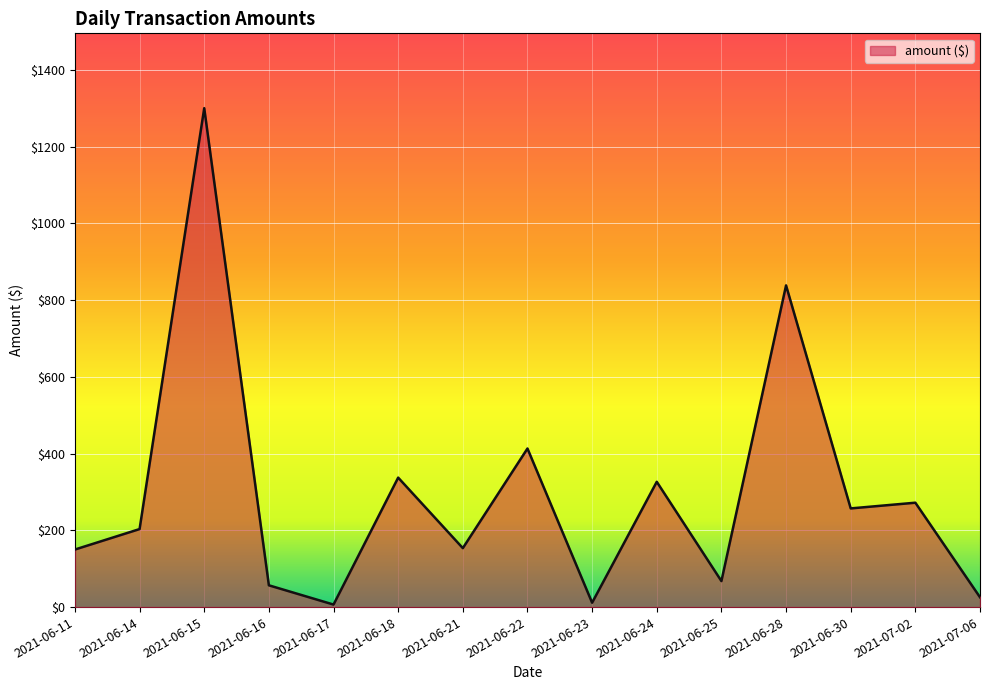

What is the sum of the values at 2021-07-06 and 2021-06-21?

179.3